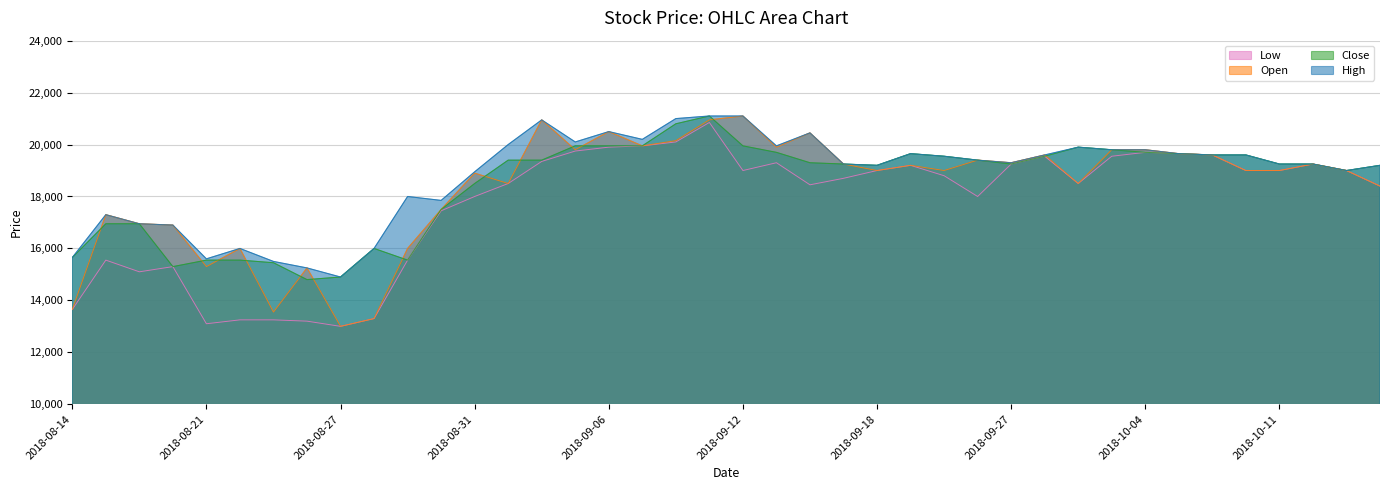

Count the number of data series in this chart.

4